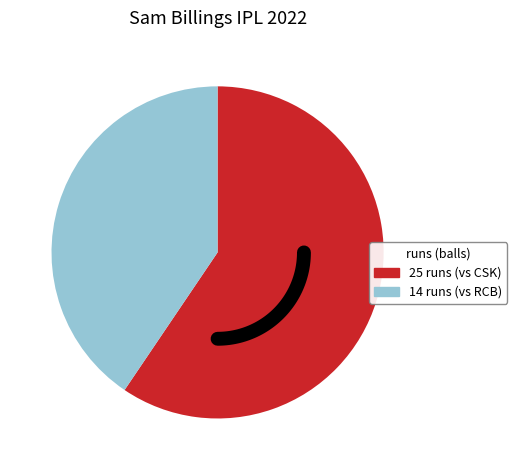

What percentage do 25 and 14 together represent?

100.0%